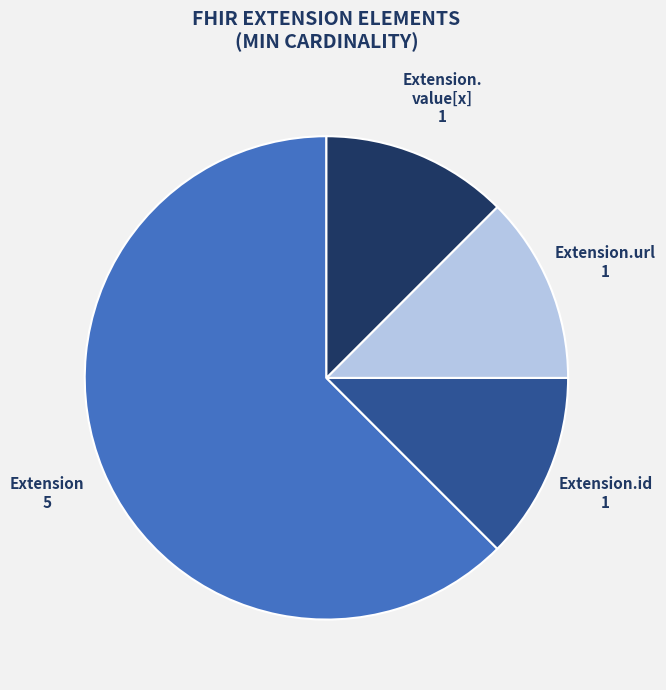

How many slices are in this pie chart?

4